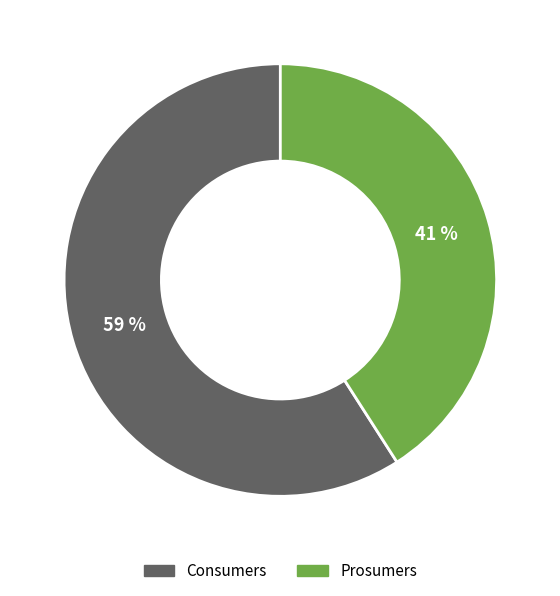

Is Prosumers the majority of the pie?

No